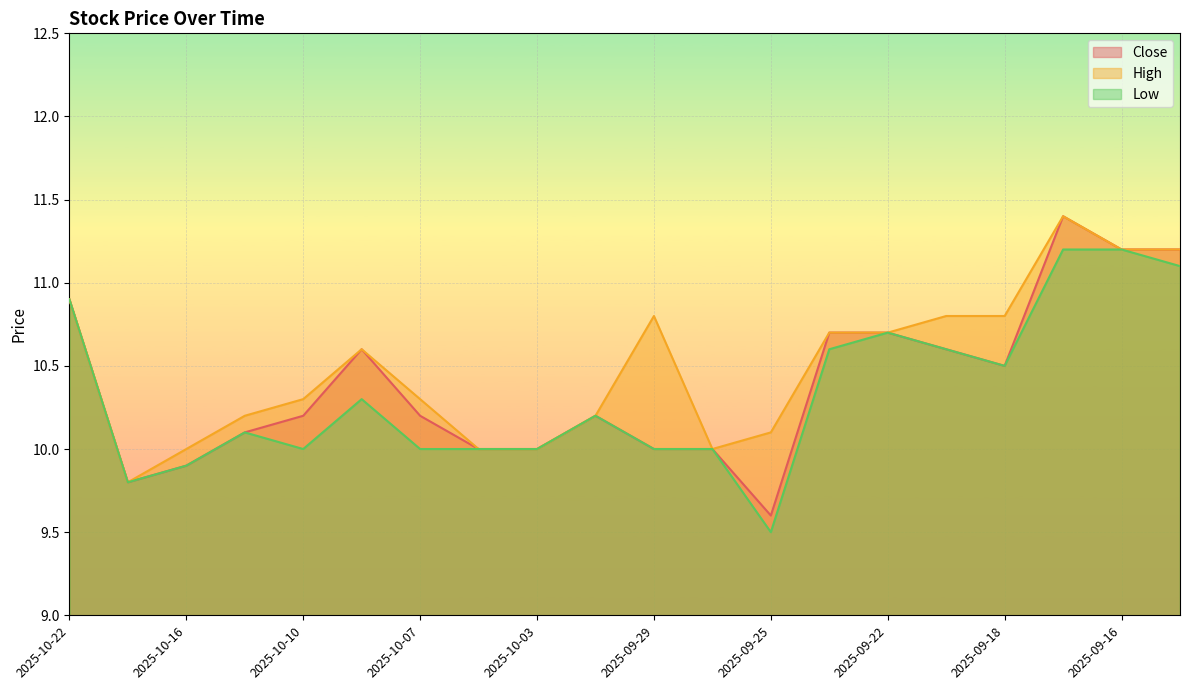

What position from the right is 2025-10-07?

14